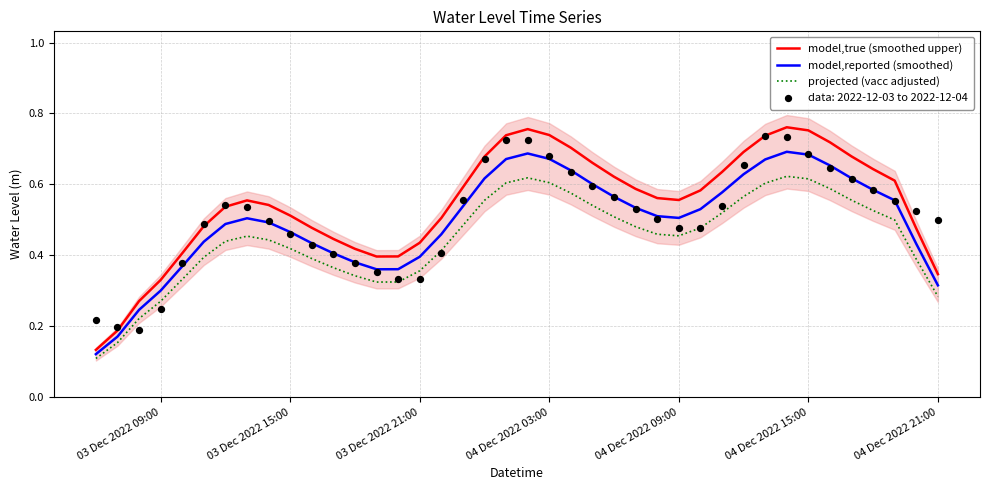

Which series reaches the minimum Y coordinate?

projected (vacc adjusted)